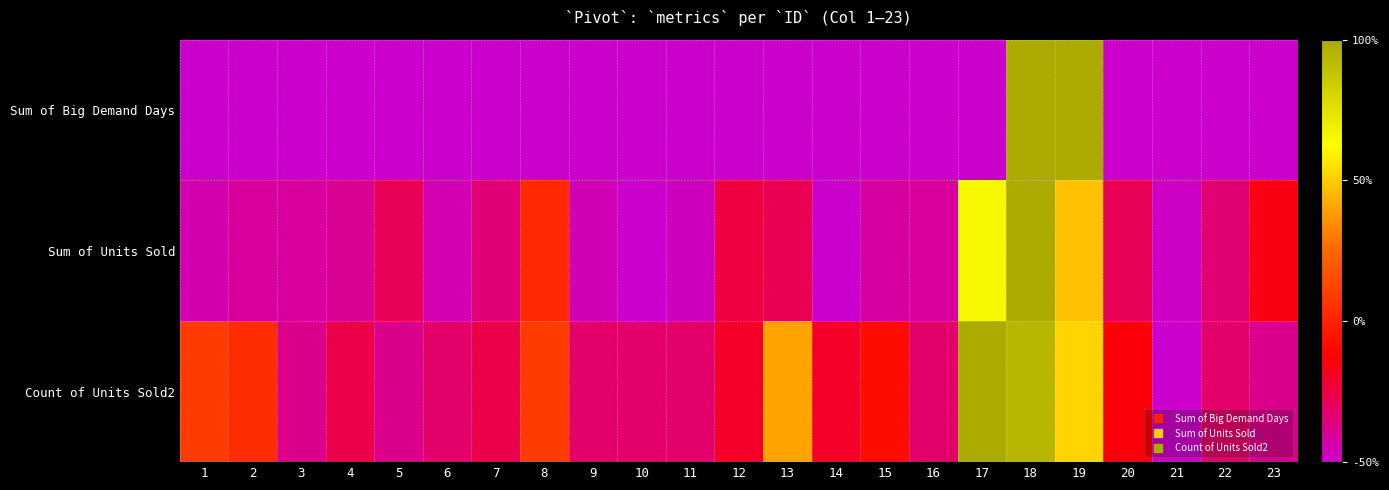

Which series has the largest total across all categories?

Count of Units Sold2